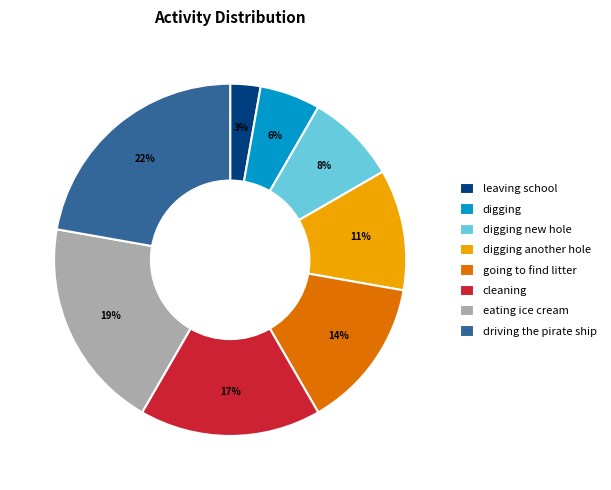

Is there a majority slice in this chart?

No